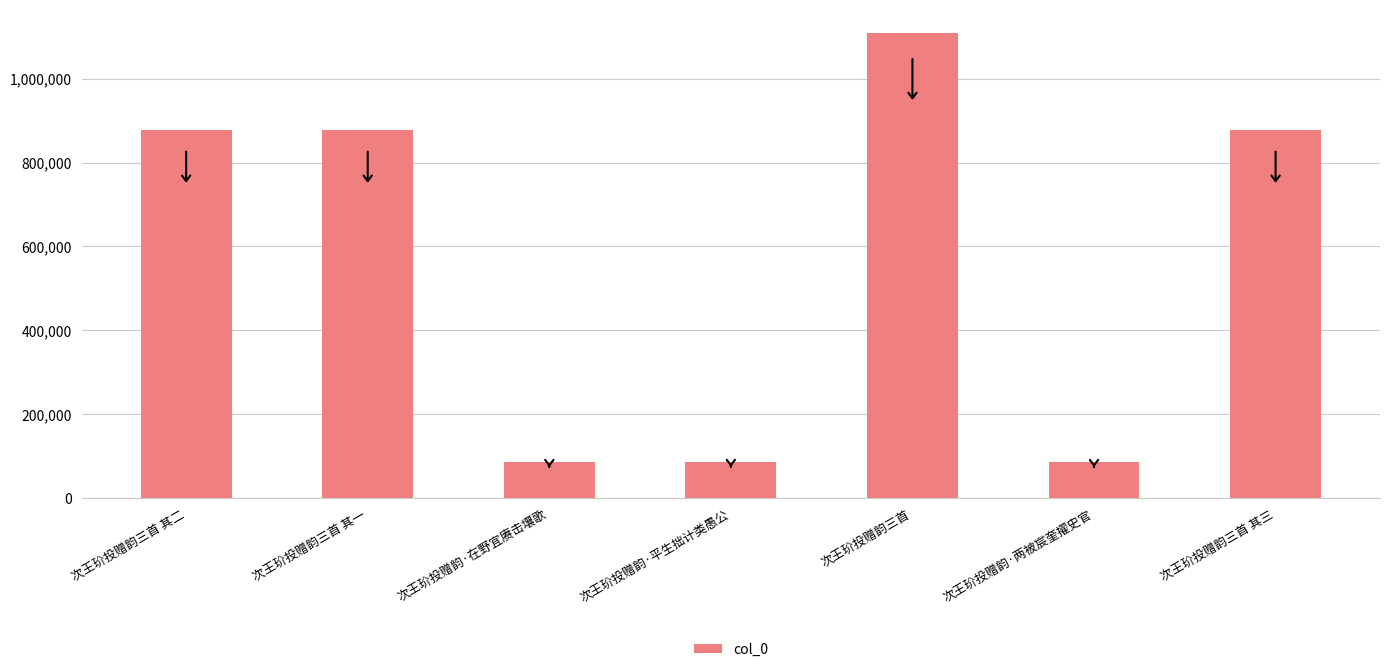

What is the label of the 3rd bar from the left?

次王玠投赠韵·在野宜赓击壤歌